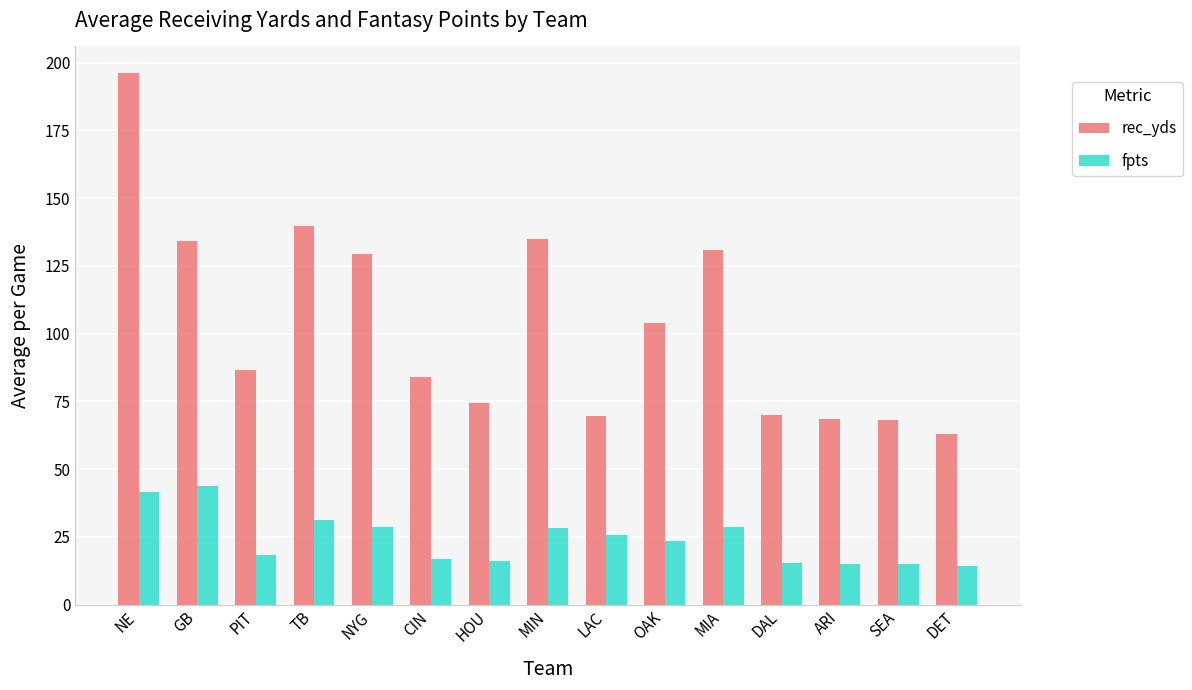

What is the spread (max minus min) of values at OAK?

80.6